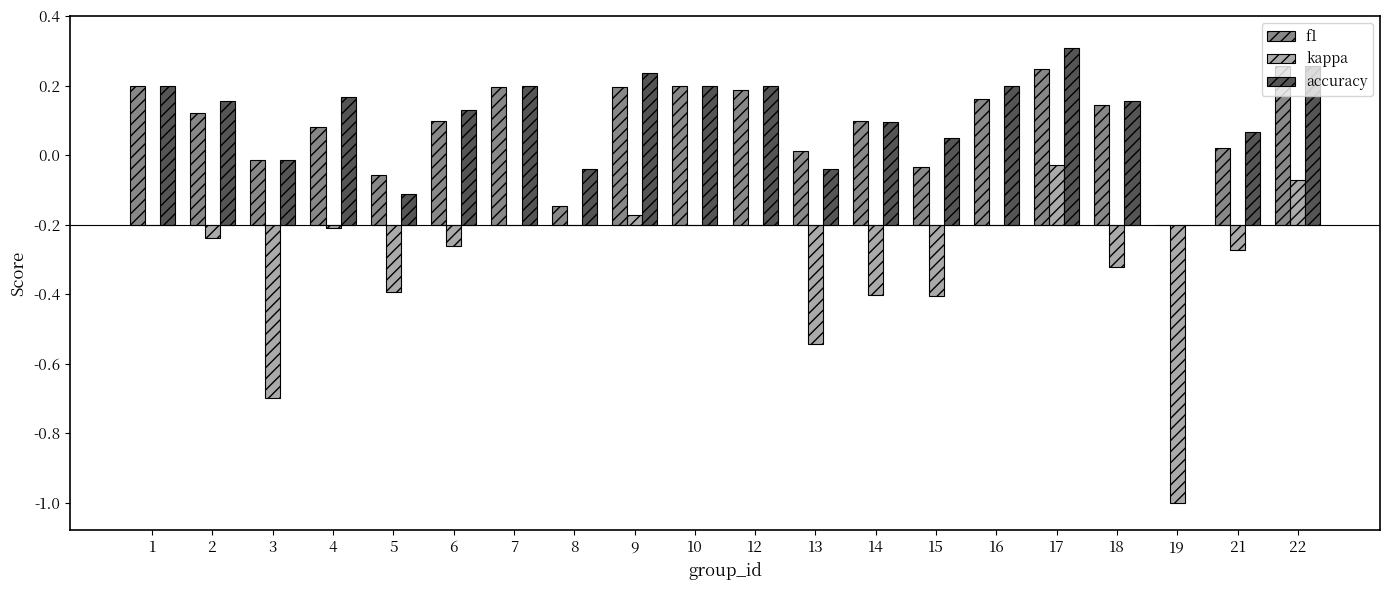

Between 16 and 22, which is larger?

22